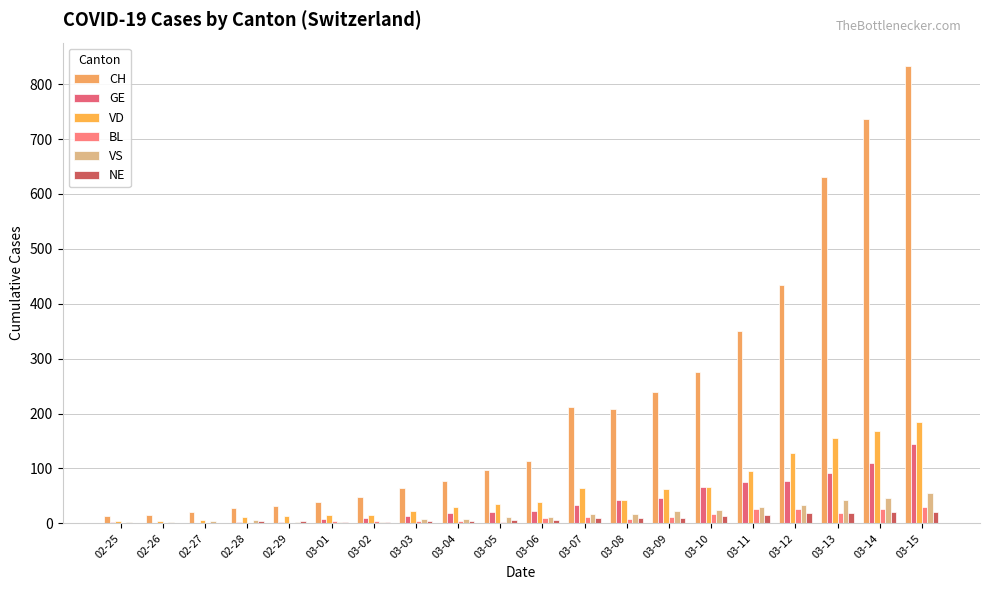

What is the average value of the NE series?

8